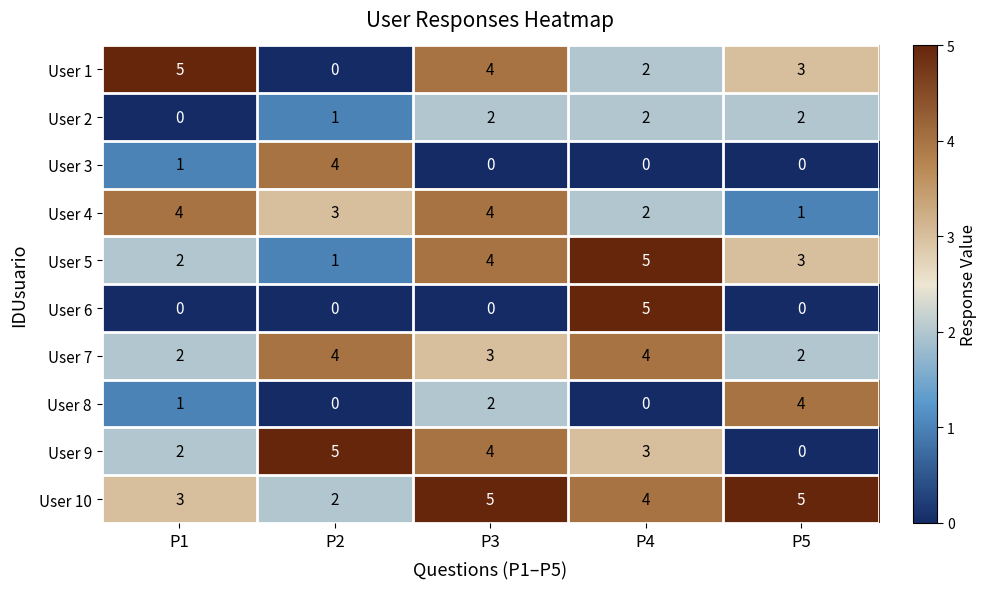

Rank the categories by User 5 value from highest to lowest.

P4, P3, P5, P1, P2